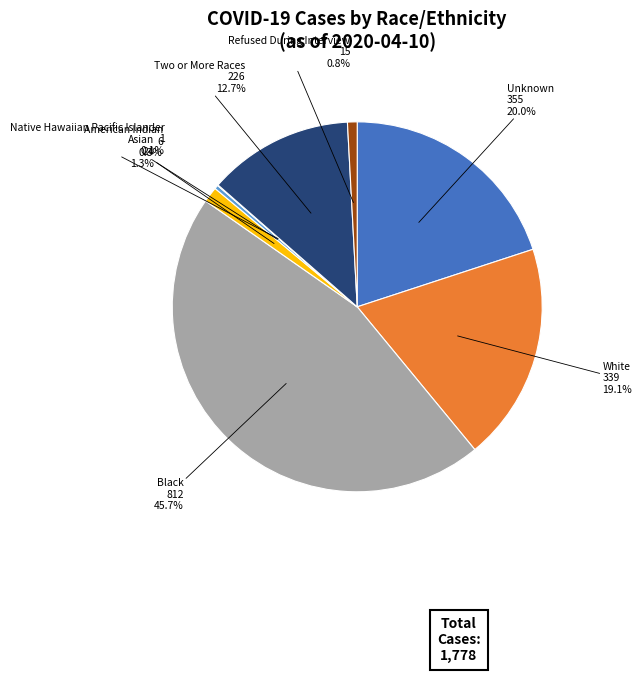

Is there any slice that represents more than half of the pie?

No